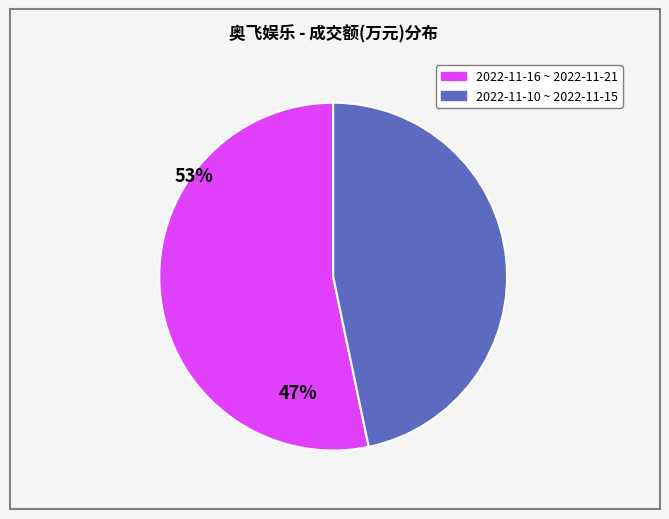

Is there any slice that represents more than half of the pie?

Yes